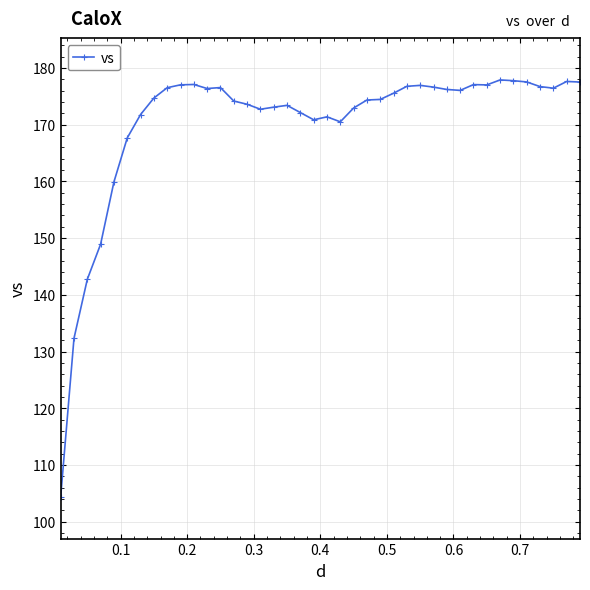

What is the greatest value displayed?

177.9